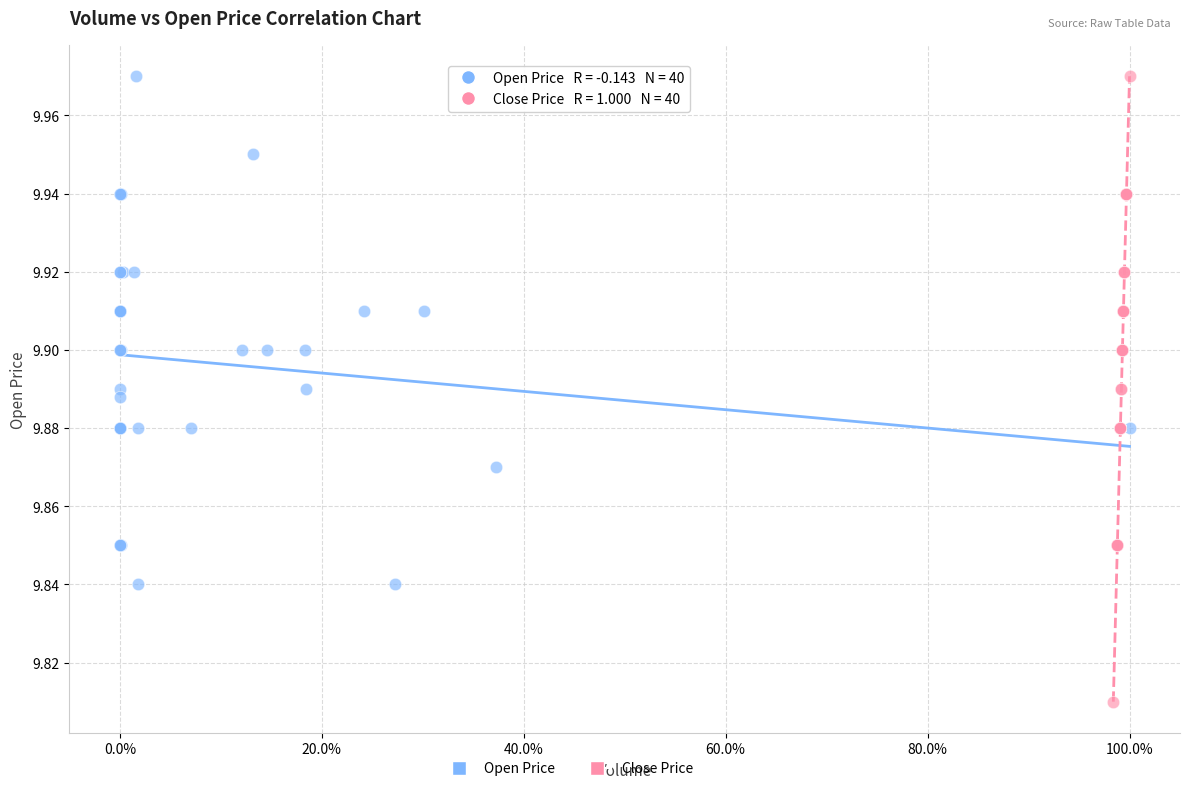

Which series has the largest Y range (max minus min)?

Close Price